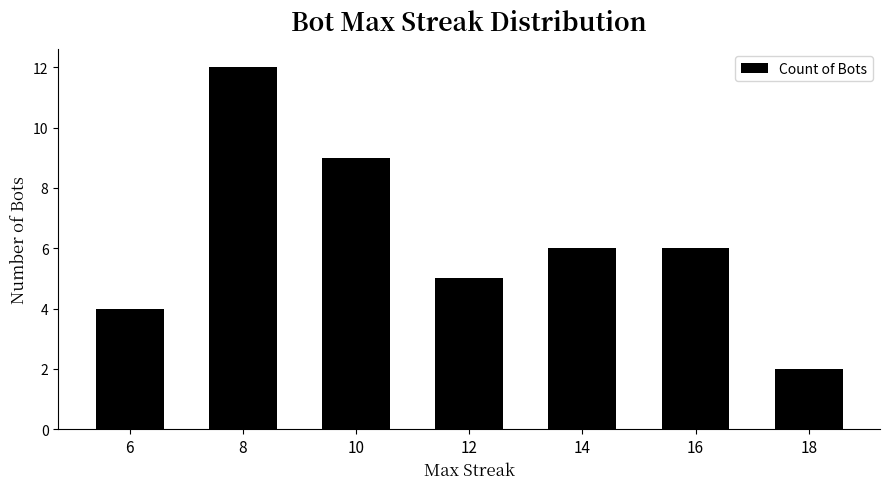

What is the smallest value displayed?

2